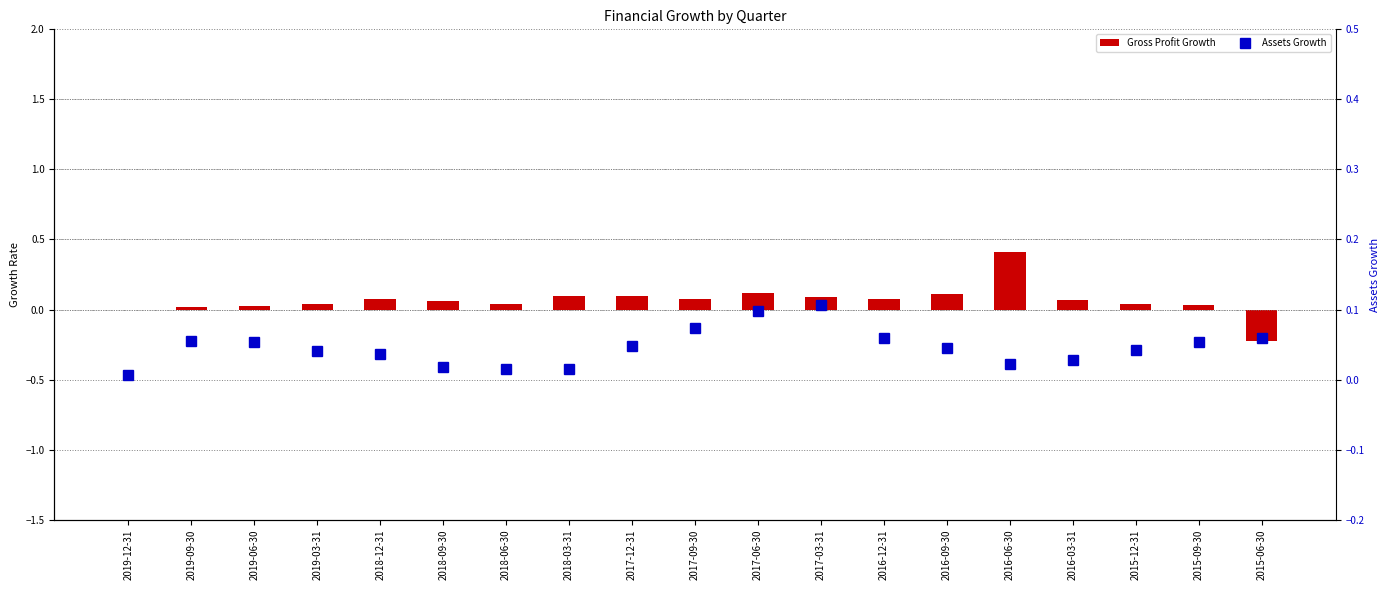

Are the bars grouped side by side (vs. stacked)?

Yes